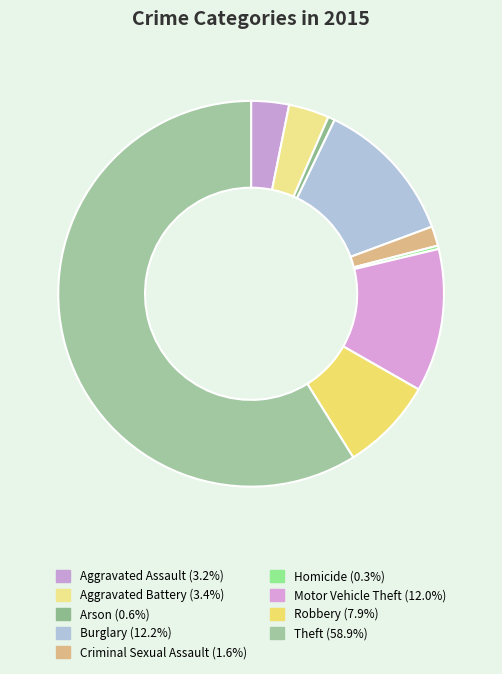

How many slices are in this pie chart?

9